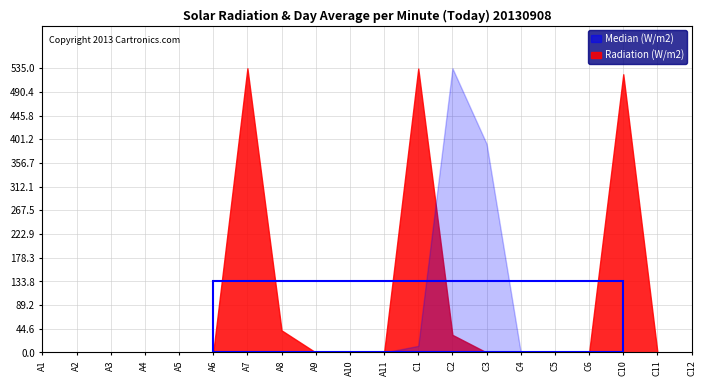

In Median (W/m2), how many points are higher than both neighbors (excluding endpoints)?

1